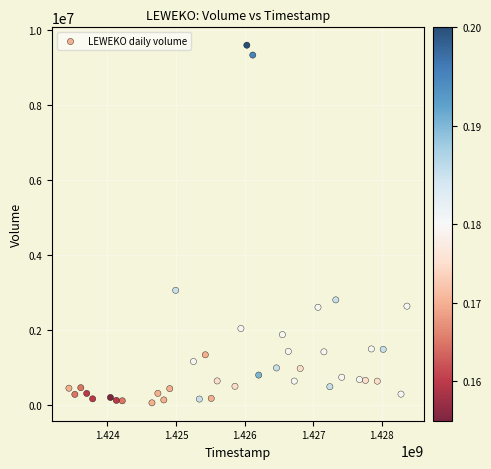

What Y value in the scatter plot is closest to 4835250?

3067500